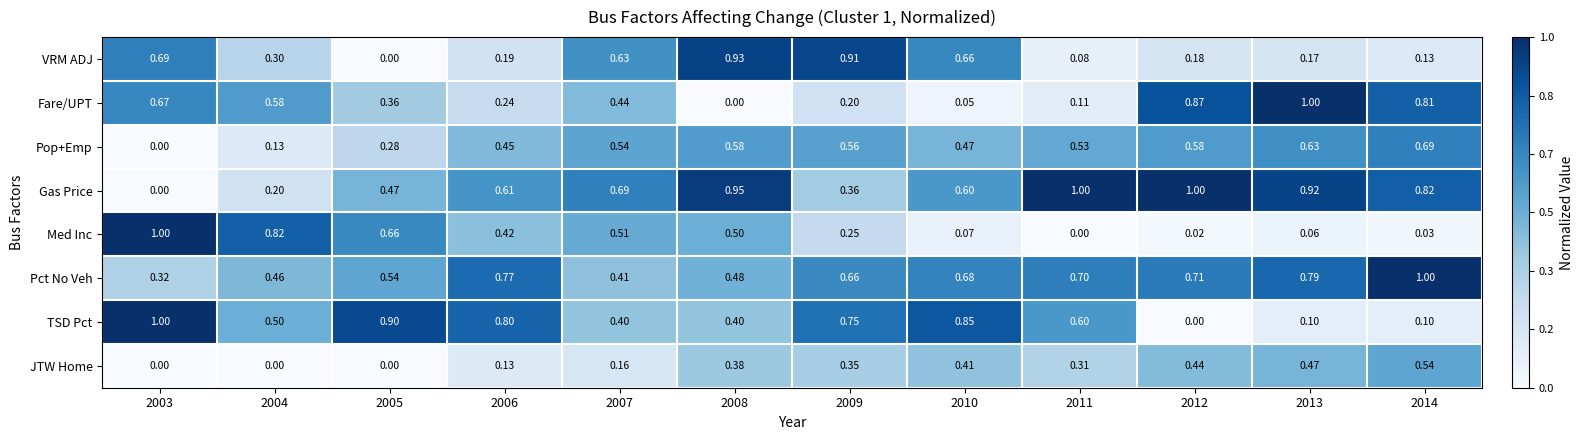

Between 2003 and 2006, which series saw the biggest shift?

Gas Price